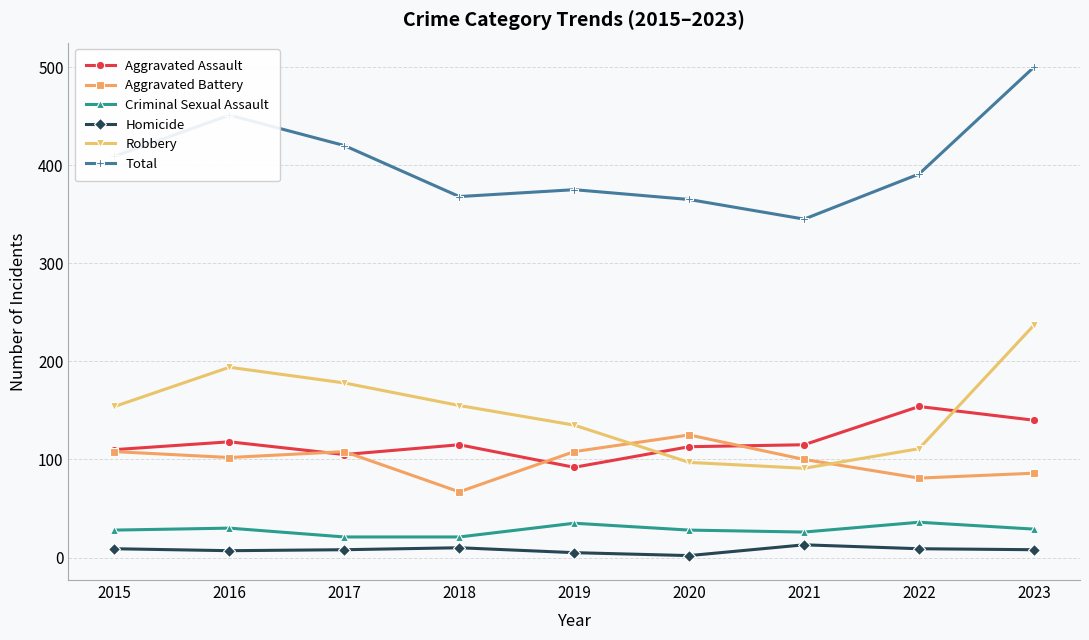

Read the Total value at 2023, to the nearest 5.

500